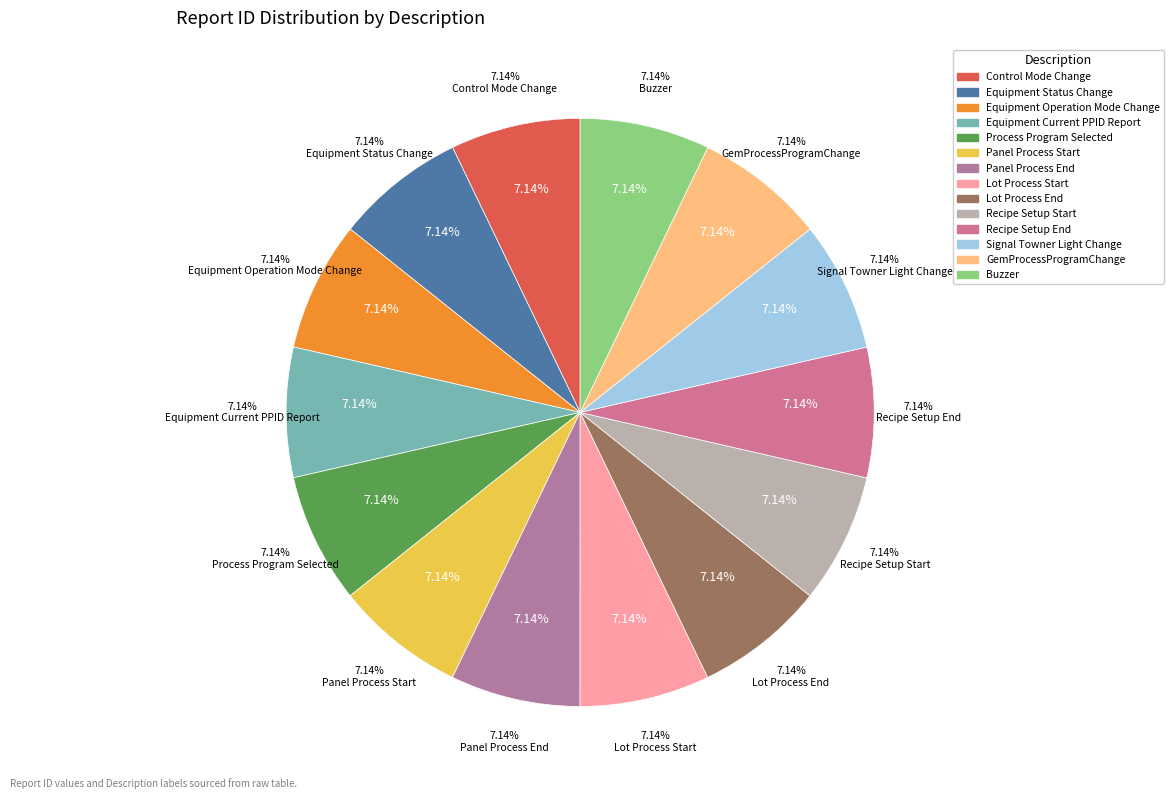

Does Recipe Setup Start account for over 50% of the chart?

No